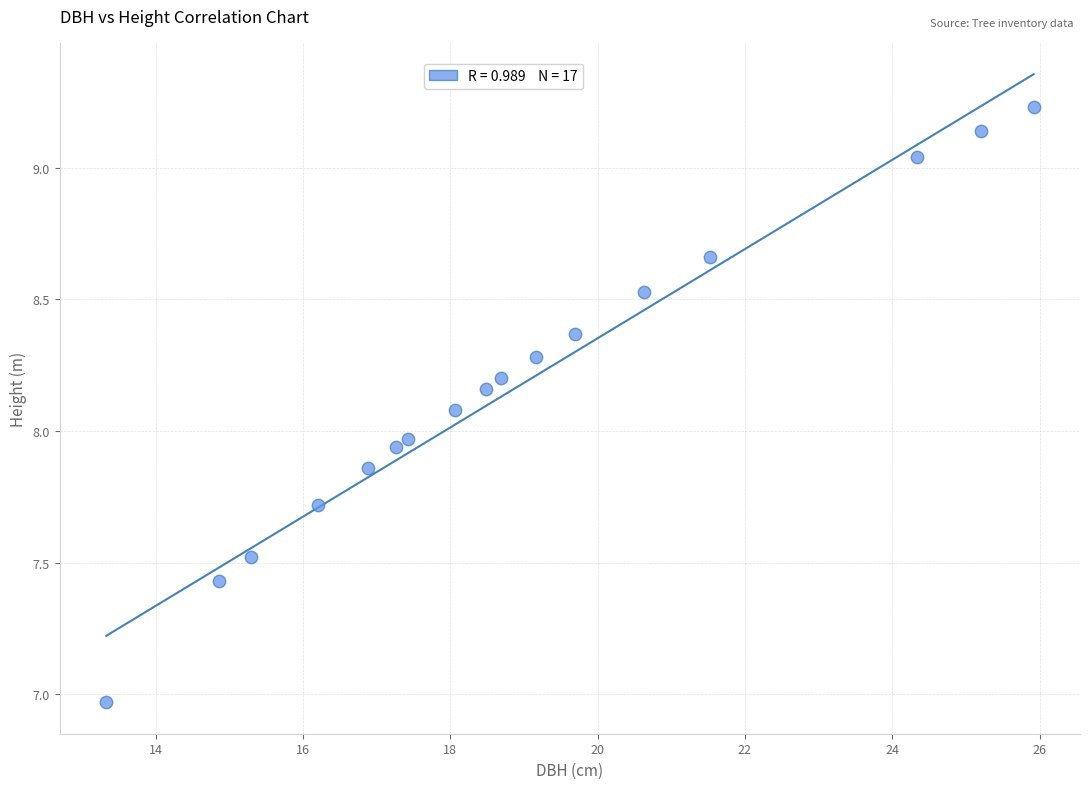

What is the range of Y values (max minus min)?

2.3